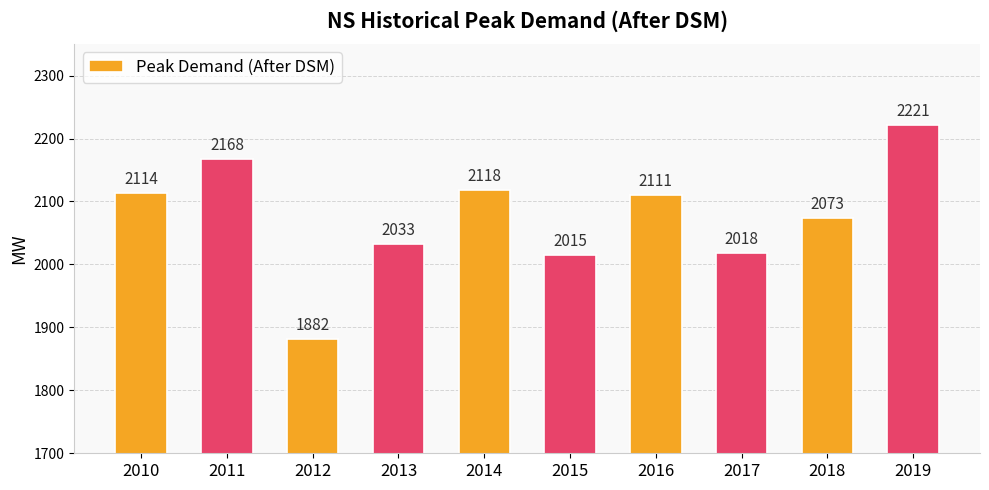

What is the change in value from 2017 to 2018?

+55